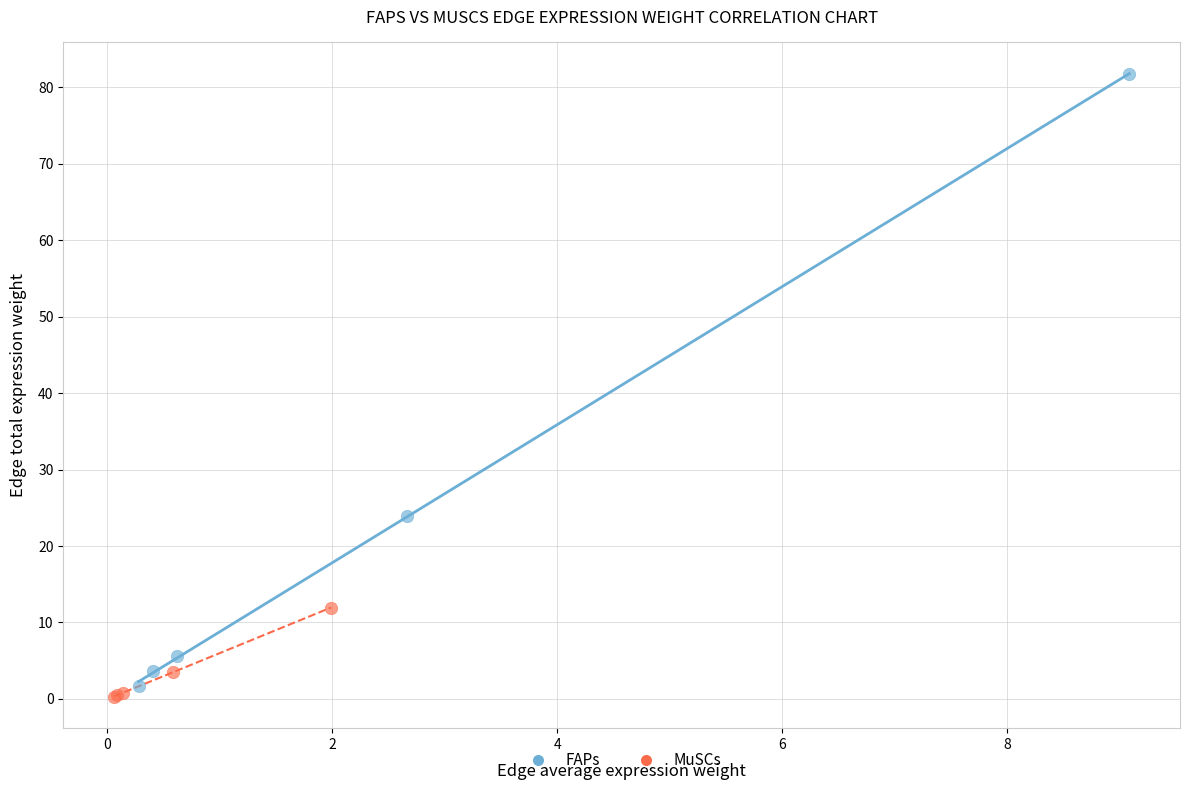

Which series contains the highest Y value?

FAPs